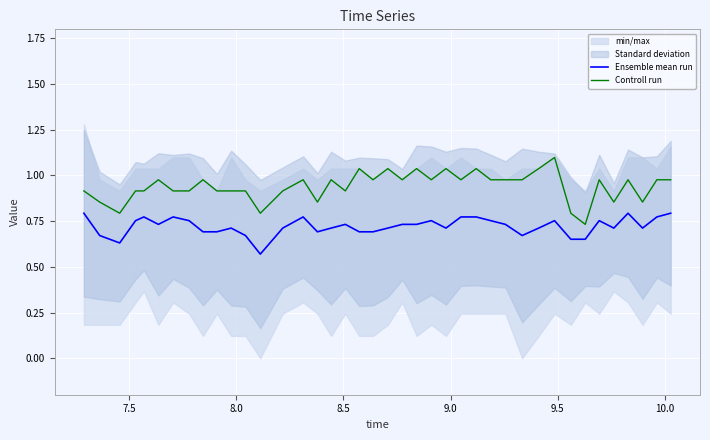

True or false: Ensemble mean run and Controll run cross at least once.

False